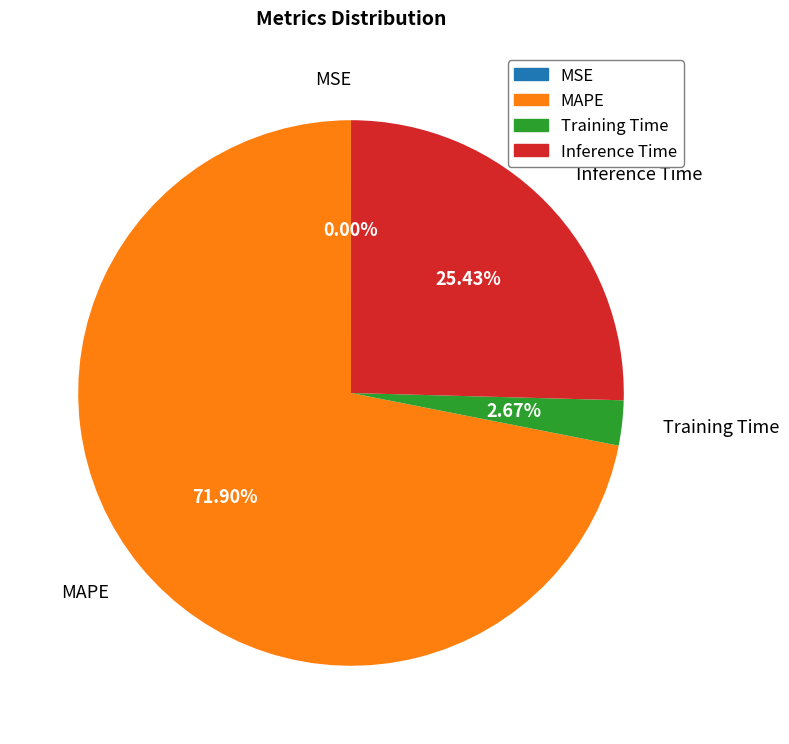

Is there any slice that represents more than half of the pie?

Yes